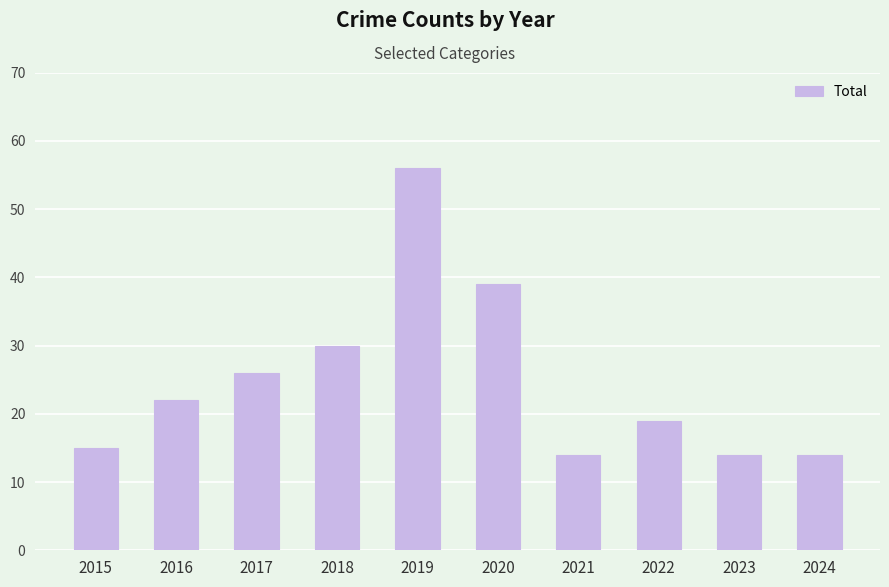

How many distinct data groups are displayed?

1